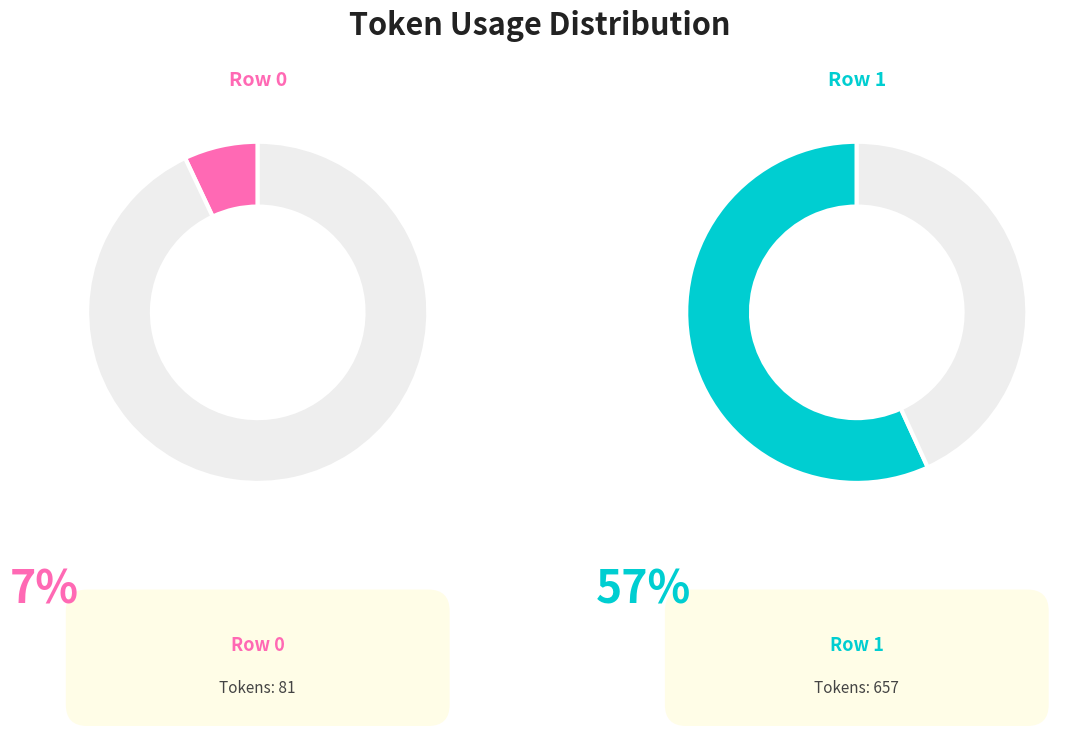

Does any single category account for the majority?

Yes